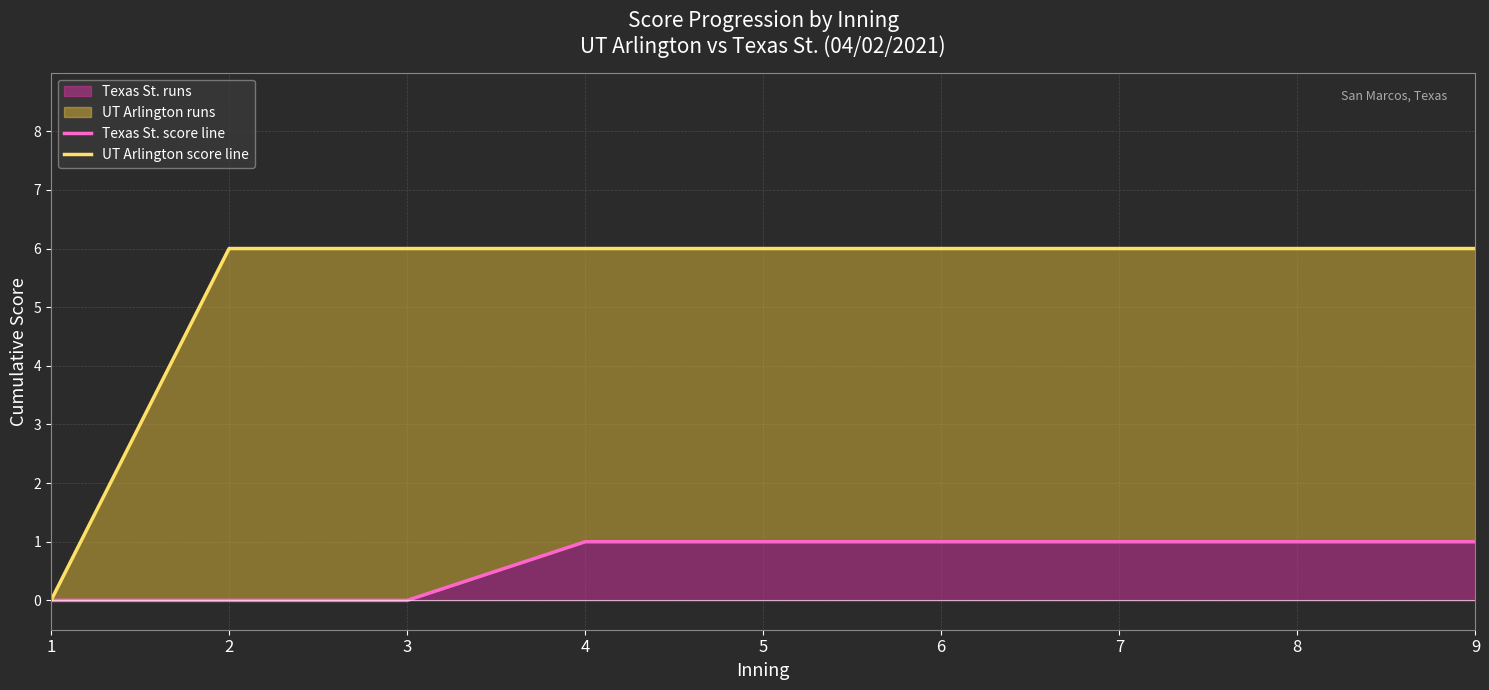

Between 1 and 4, which is larger?

4